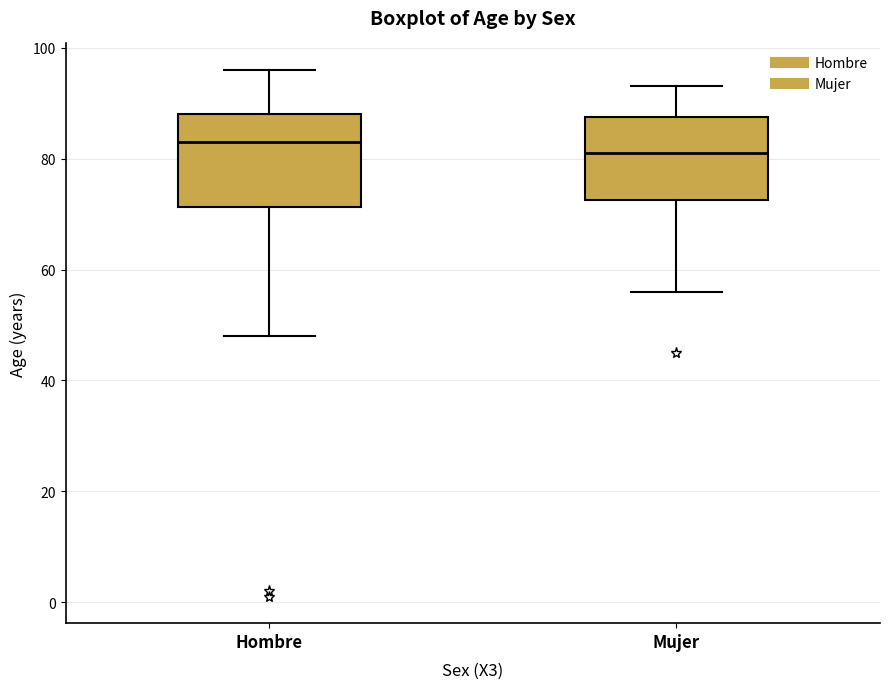

Which box's median line is the highest?

Hombre